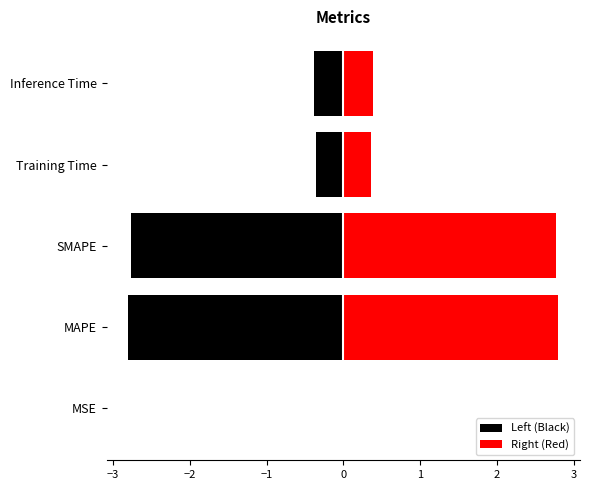

True or false: Right (Red) has a value of 0.4 at Inference Time.

True